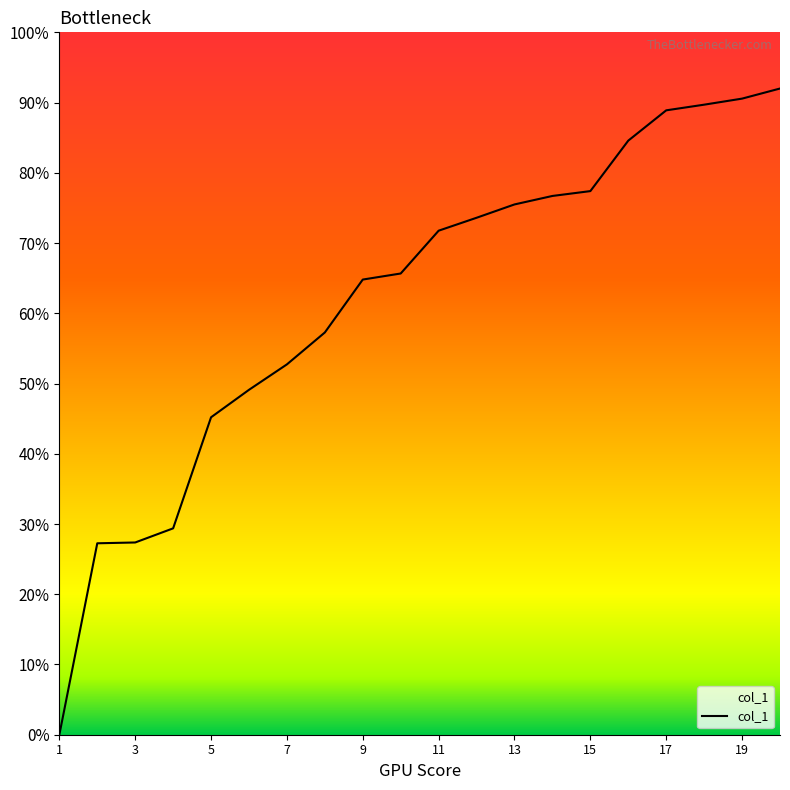

What is the difference between the values at 20 and 14?

15.3